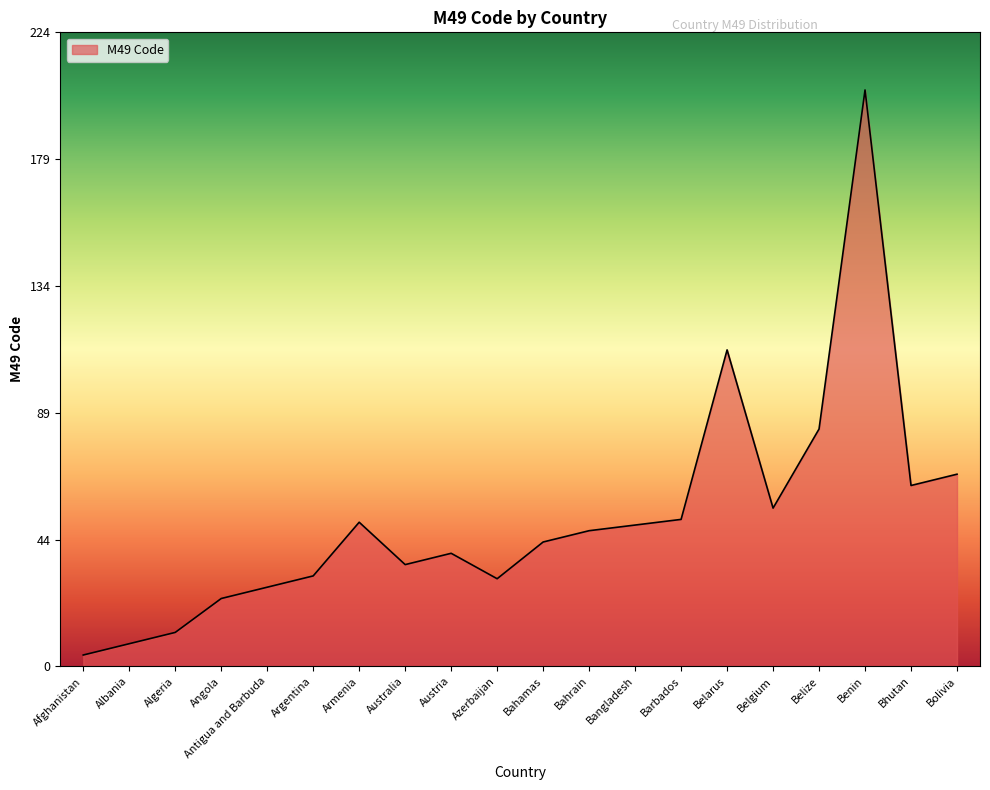

What is the maximum value shown in the chart?

204